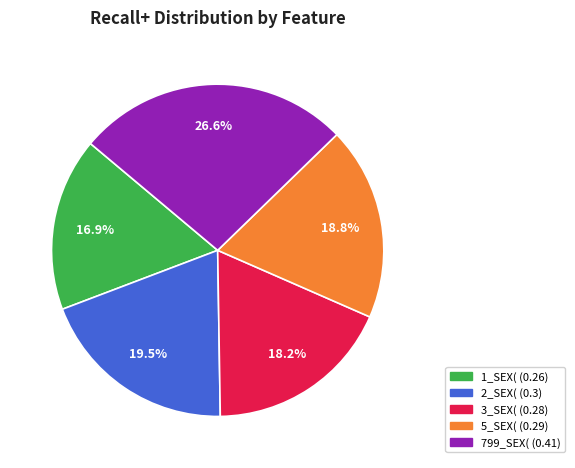

Combined, do 799_SEX( and 2_SEX( account for over 50%?

No